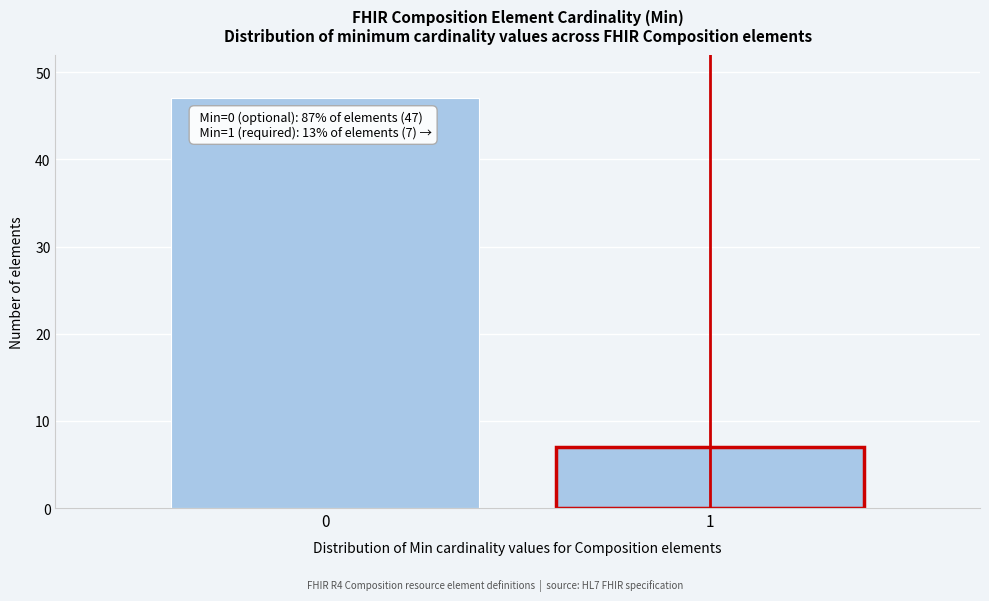

Reading left to right, extract all data points from this chart.

0=47	1=7